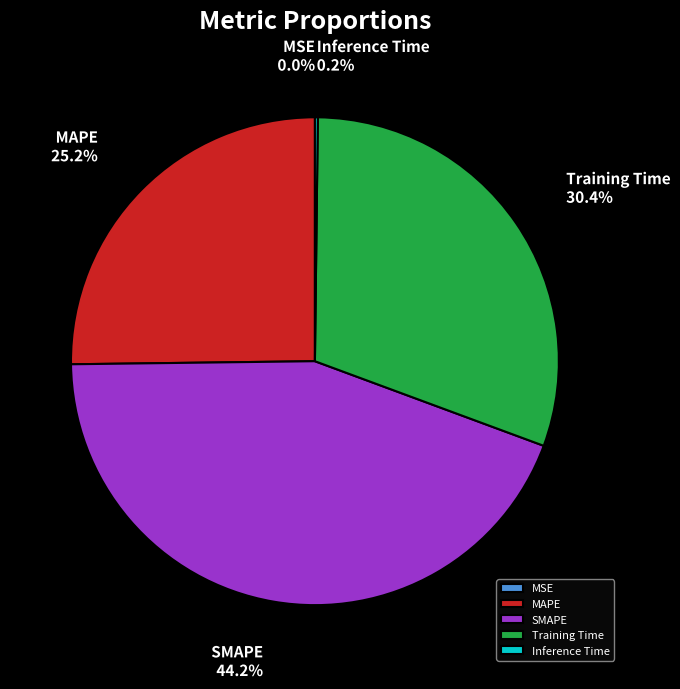

What is the ratio of the value at MAPE to the value at Training Time?

0.8